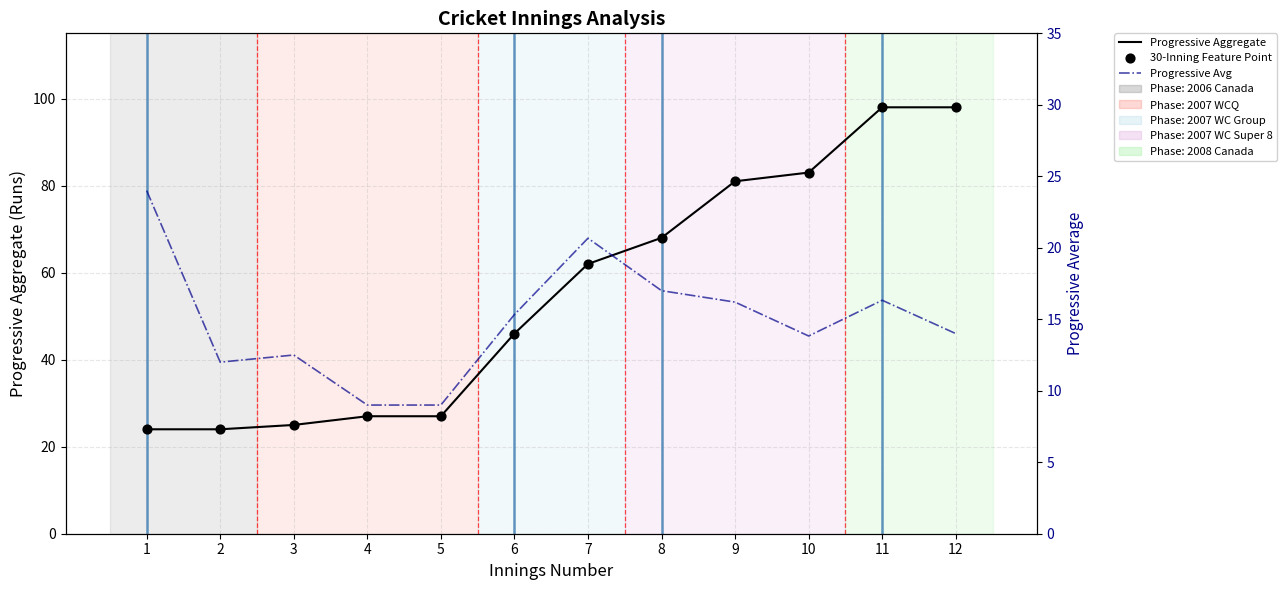

What are all the series names shown in the legend?

Progressive Aggregate, 30-Inning Feature Point, Progressive Avg